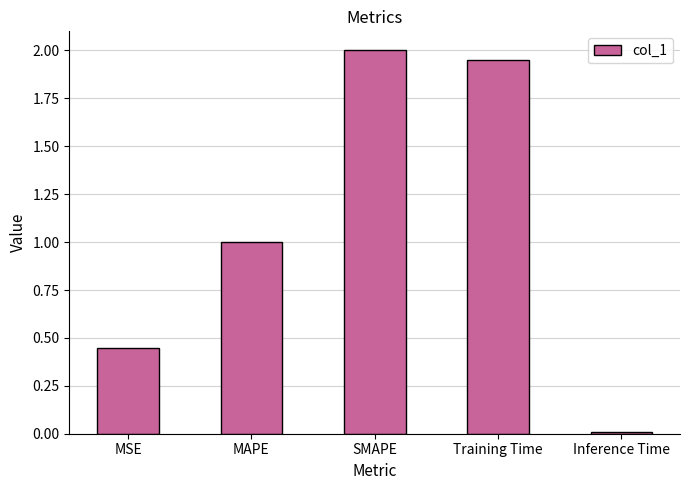

At which category does the chart reach its peak across all series?

SMAPE